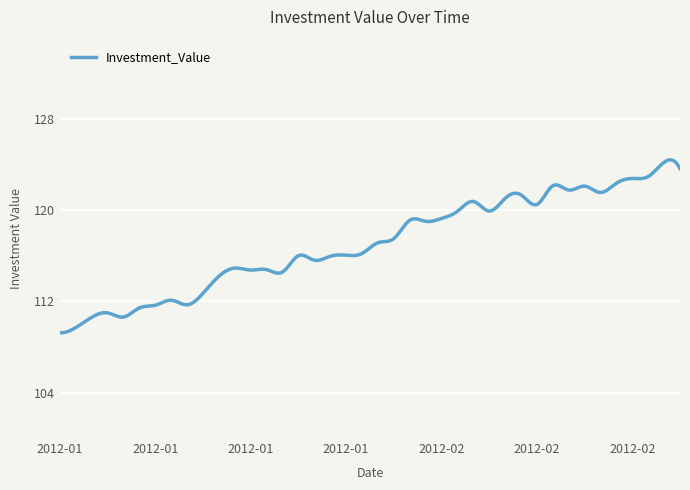

What is the difference between the maximum and second lowest values?

15.2